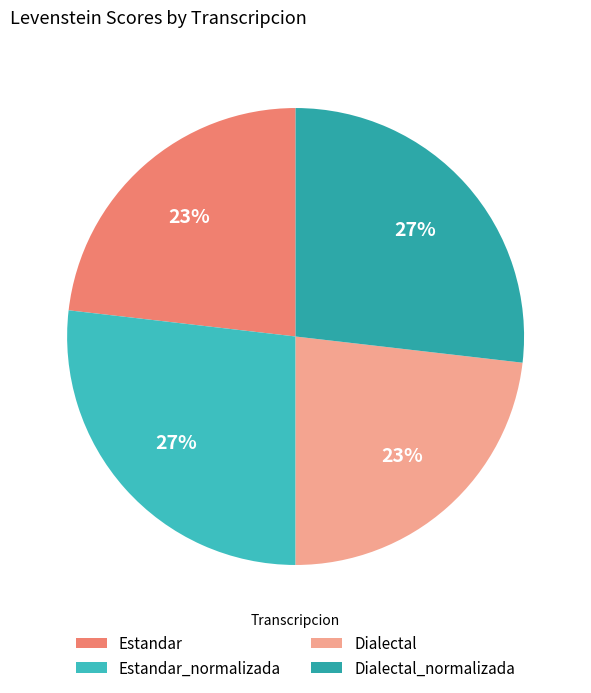

Is Dialectal the majority of the pie?

No